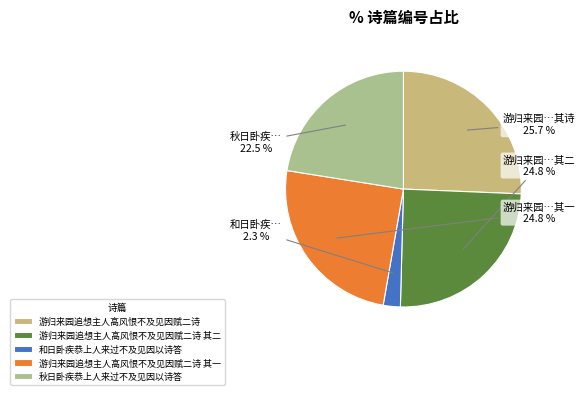

To the nearest percent, what is the combined percentage of 游归来园追想主人高风恨不及见因赋二诗 其一 and 游归来园追想主人高风恨不及见因赋二诗 其二?

50%